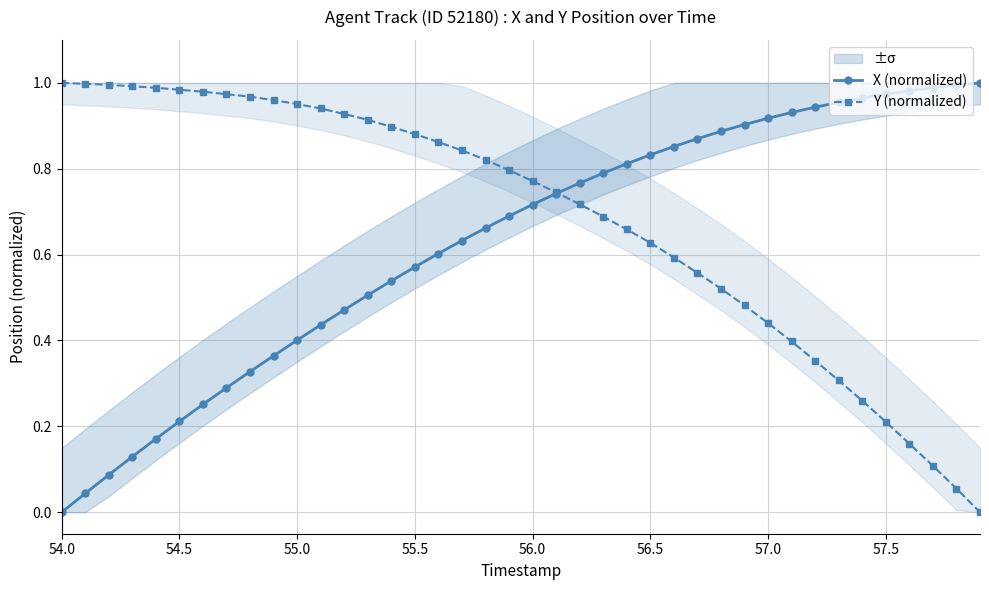

True or false: X (normalized) has more than 0 points higher than both neighbors.

False